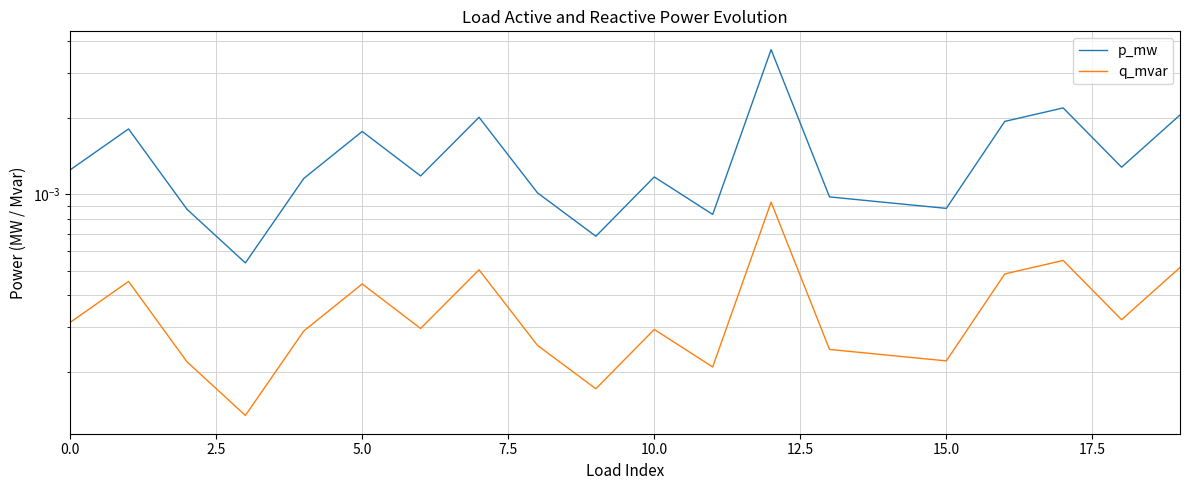

True or false: q_mvar and p_mw cross at least once.

False